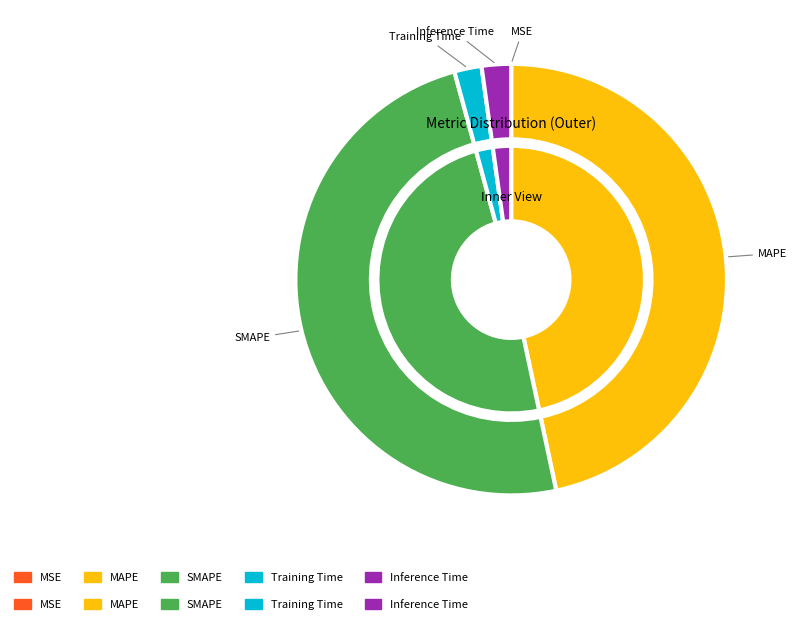

Combined, do Inference Time and MAPE account for over 50%?

No